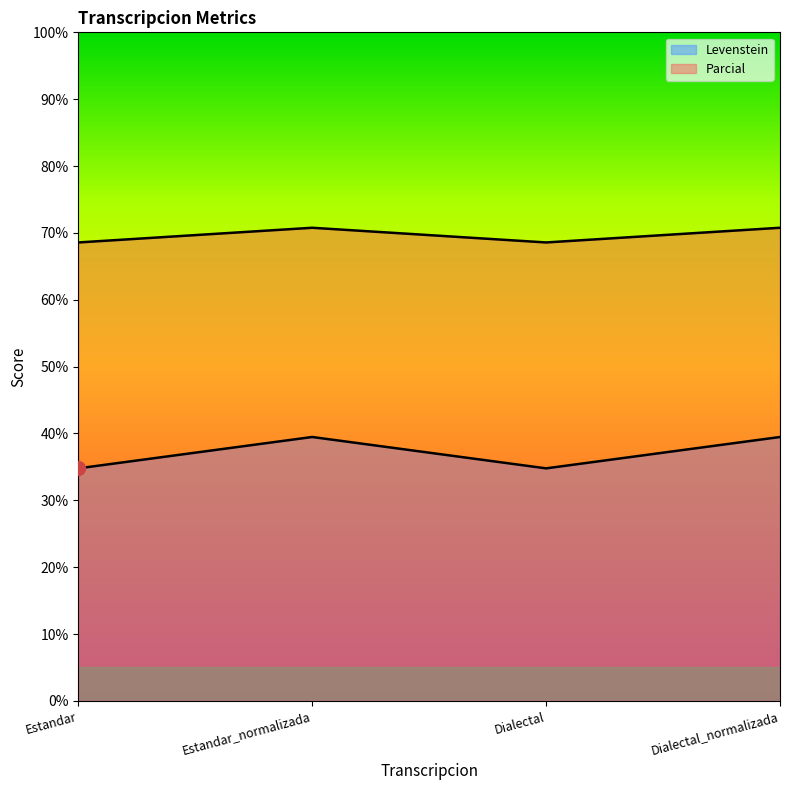

What is the label of the 3rd point from the right?

Estandar_normalizada